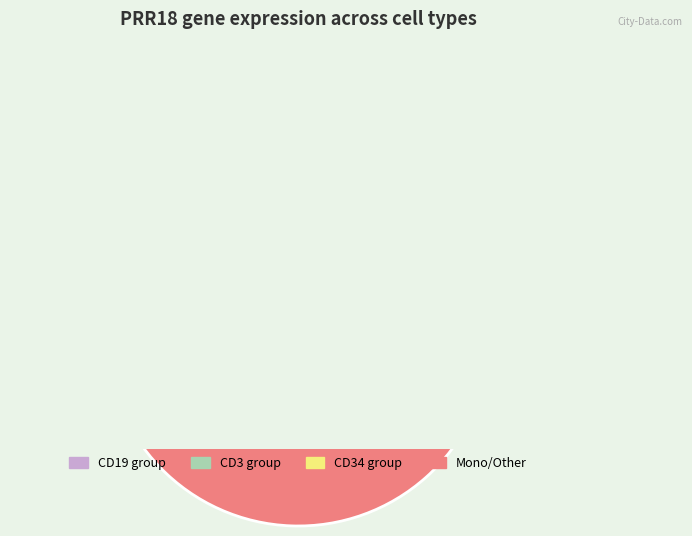

Does HD9_CD3 represent more than half of the total?

No